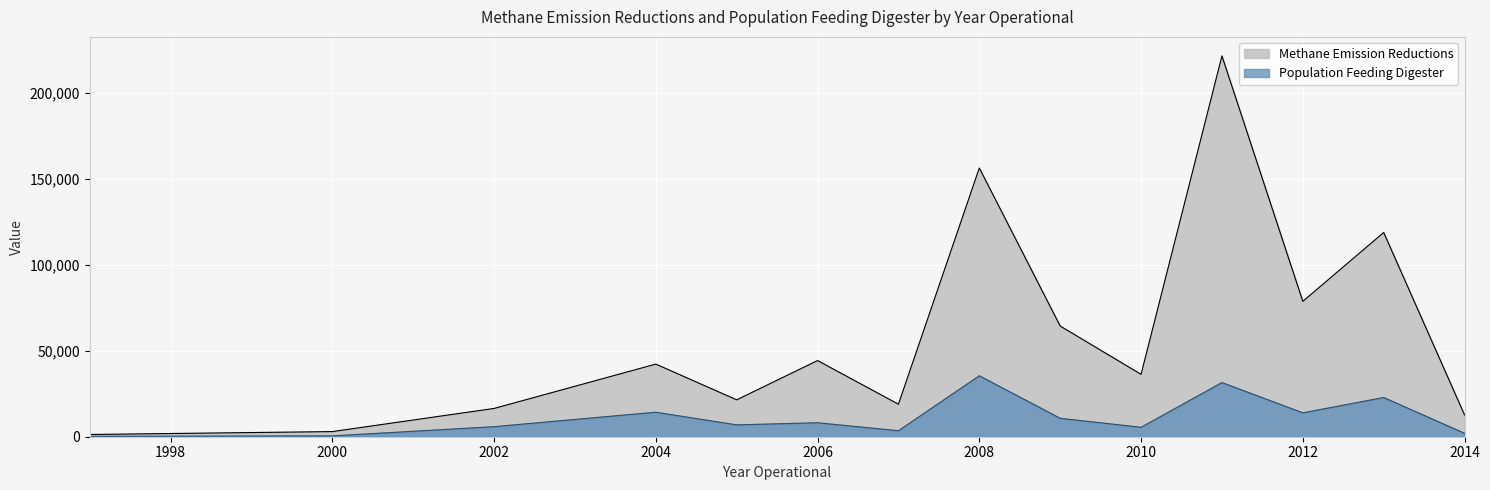

Which series has the widest spread of values?

Methane Emission Reductions